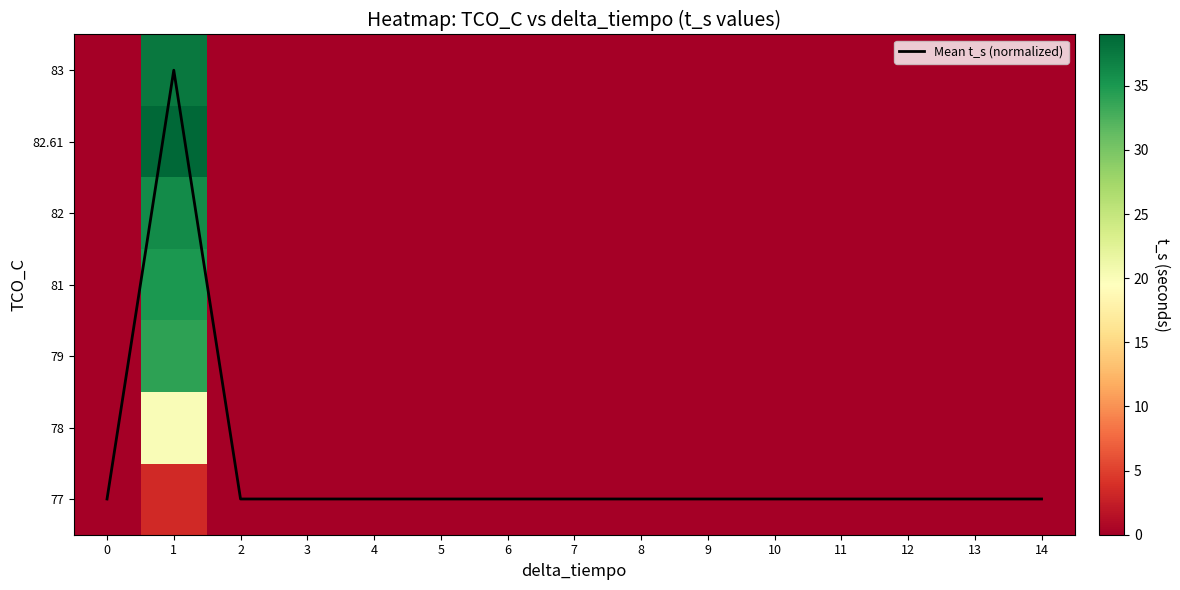

Rank the series at 2 from highest to lowest value.

Mean t_s (normalized), 77, 78, 79, 81, 82, 82.61, 83